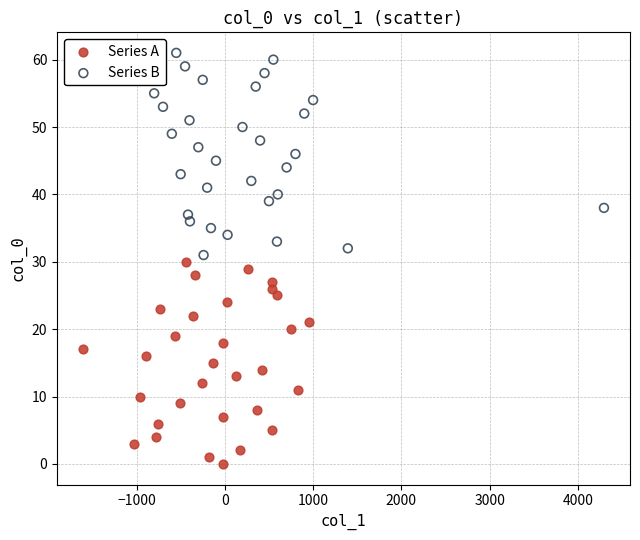

Which series reaches the minimum Y coordinate?

Series A